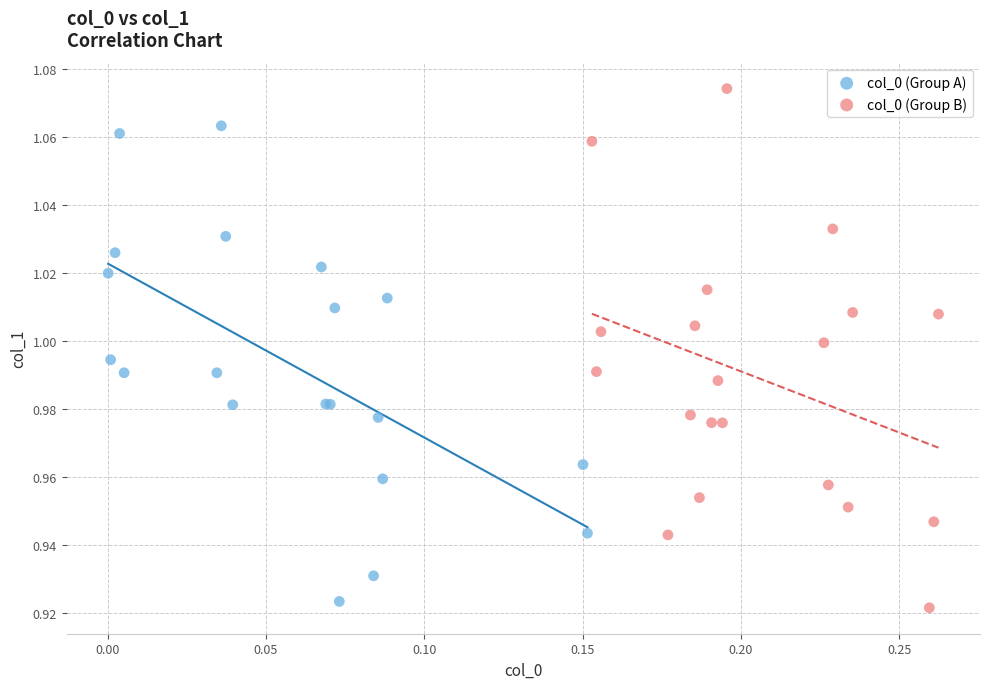

What are all the series names shown in the legend?

col_0 (Group A), col_0 (Group B)